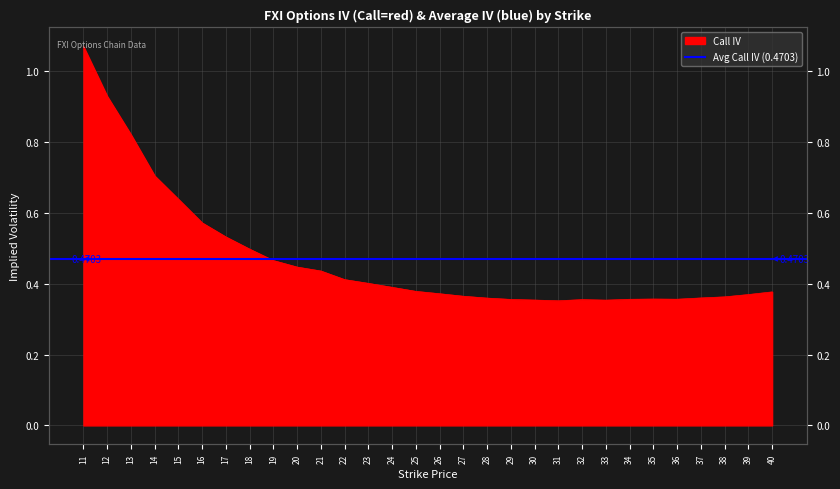

Reading right to left, list all the values displayed in this chart.

0.4	0.4	0.4	0.4	0.4	0.4	0.4	0.4	0.4	0.4	0.4	0.4	0.4	0.4	0.4	0.4	0.4	0.4	0.4	0.4	0.4	0.5	0.5	0.5	0.6	0.6	0.7	0.8	0.9	1.1